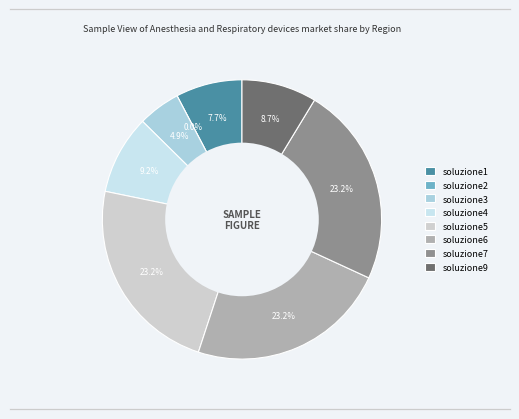

Which has a higher value, soluzione7 or soluzione1?

soluzione7